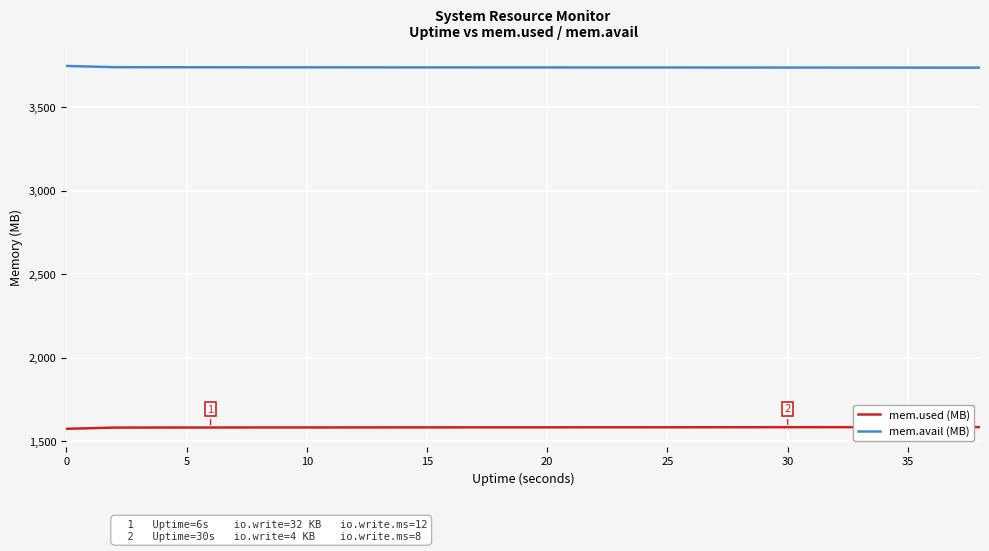

Which series has the largest total across all categories?

mem.avail (MB)